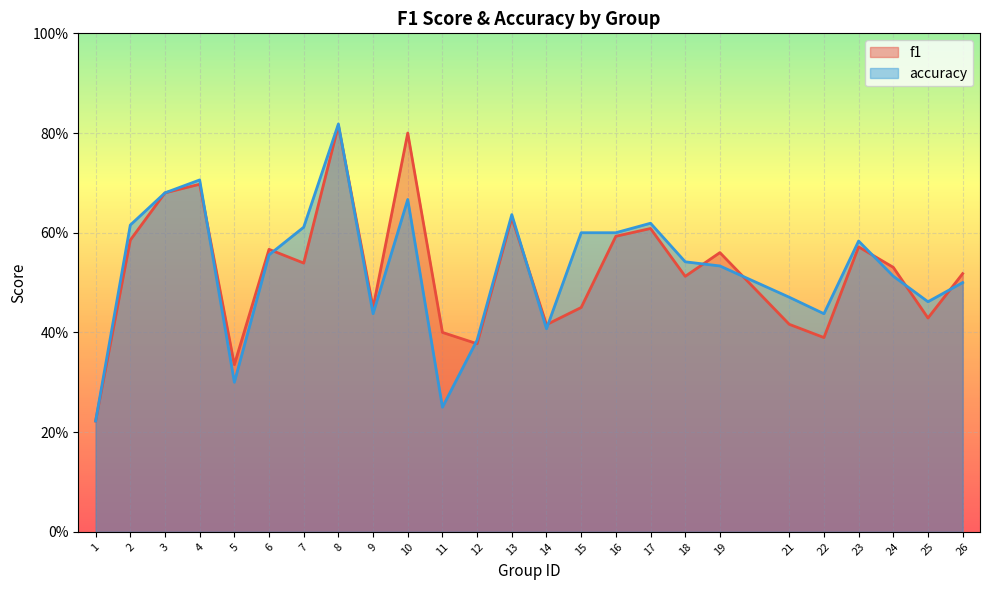

True or false: f1 has more than 0 points higher than both neighbors.

True